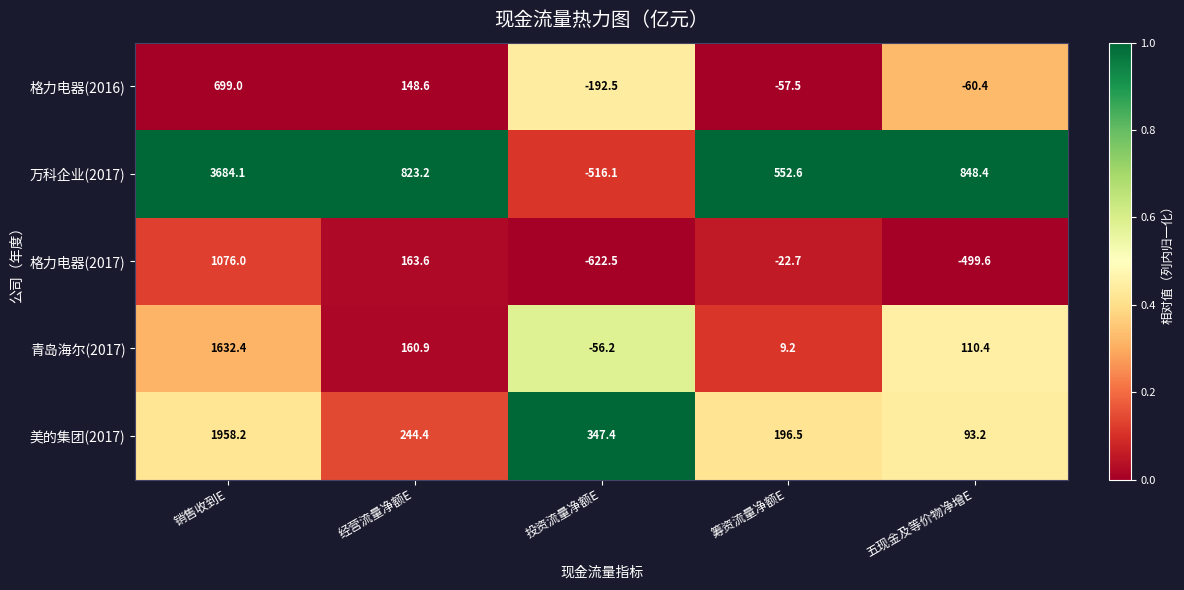

How many positive values does the 格力电器(2016) series have?

2